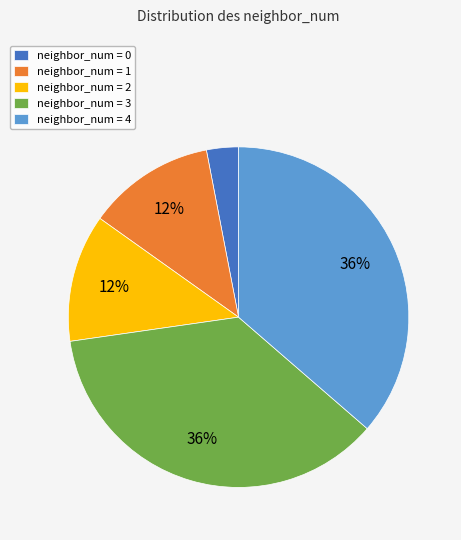

To the nearest percent, what is the difference between the neighbor_num = 4 and neighbor_num = 1 slice percentages?

24%